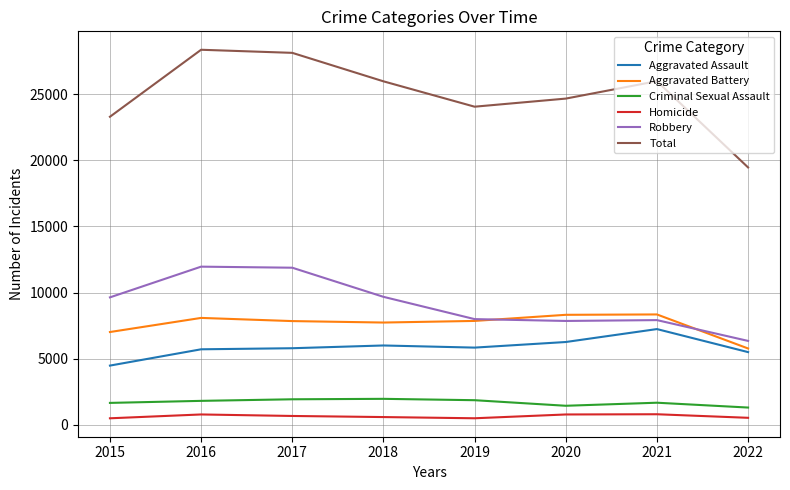

True or false: Aggravated Battery has more than 0 points higher than both neighbors.

True